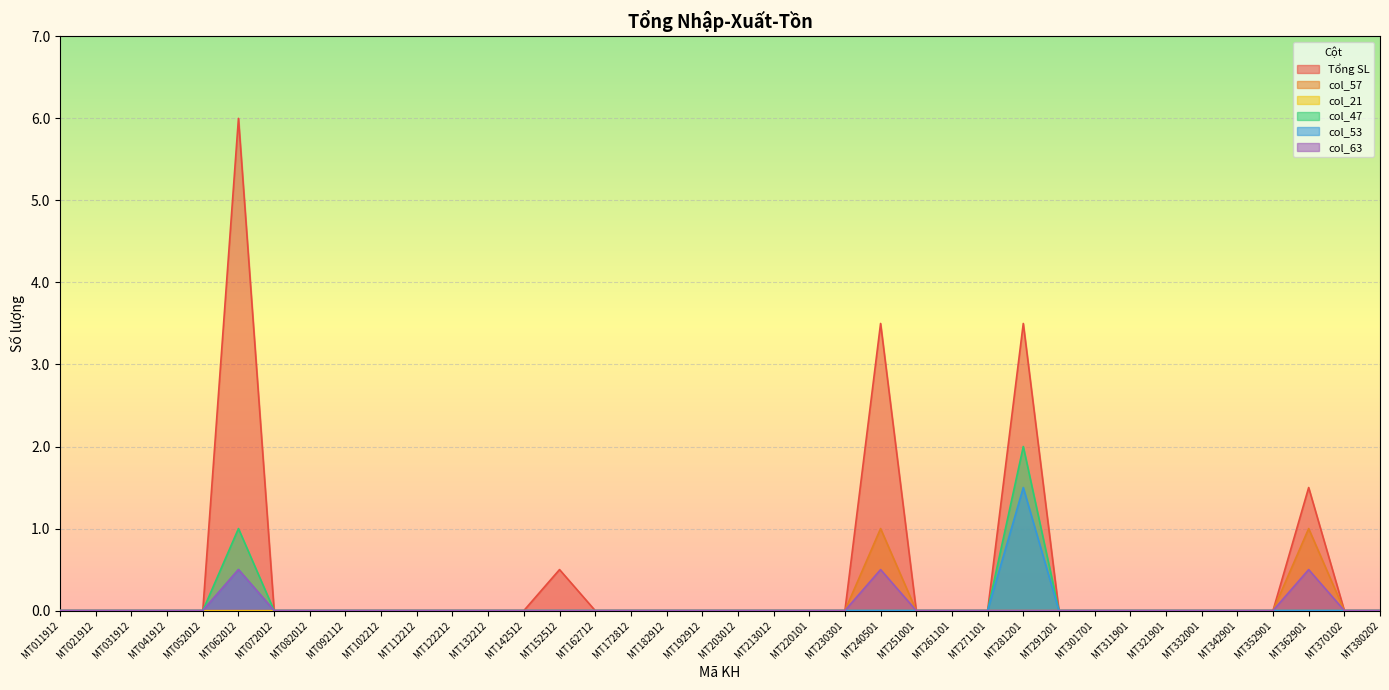

What is the maximum value for col_47?

2.0